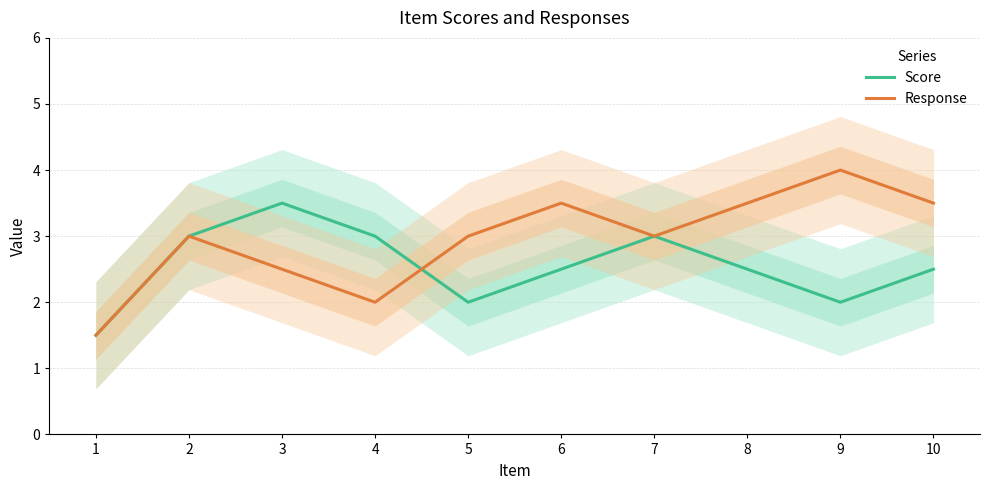

Reading left to right, list all the values displayed in this chart.

Score: 1.5	3.0	3.5	3.0	2.0	2.5	3.0	2.5	2.0	2.5
Response: 1.5	3.0	2.5	2.0	3.0	3.5	3.0	3.5	4.0	3.5